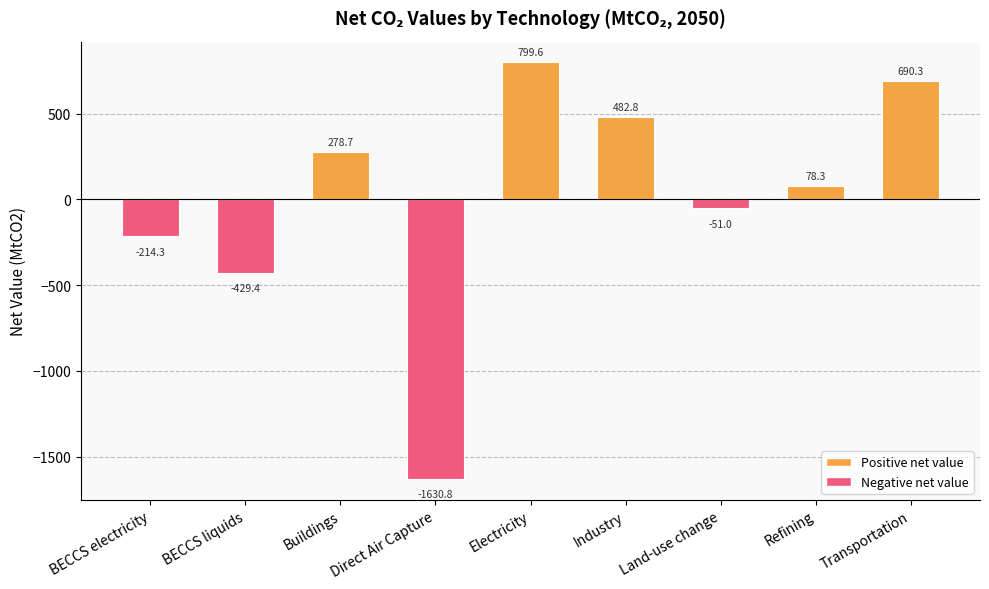

The value at Direct Air Capture is -485.5. True or false?

False